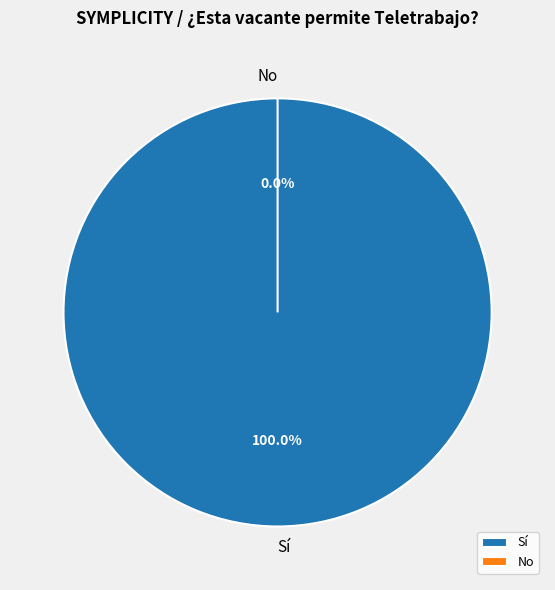

How many segments does this pie chart have?

2